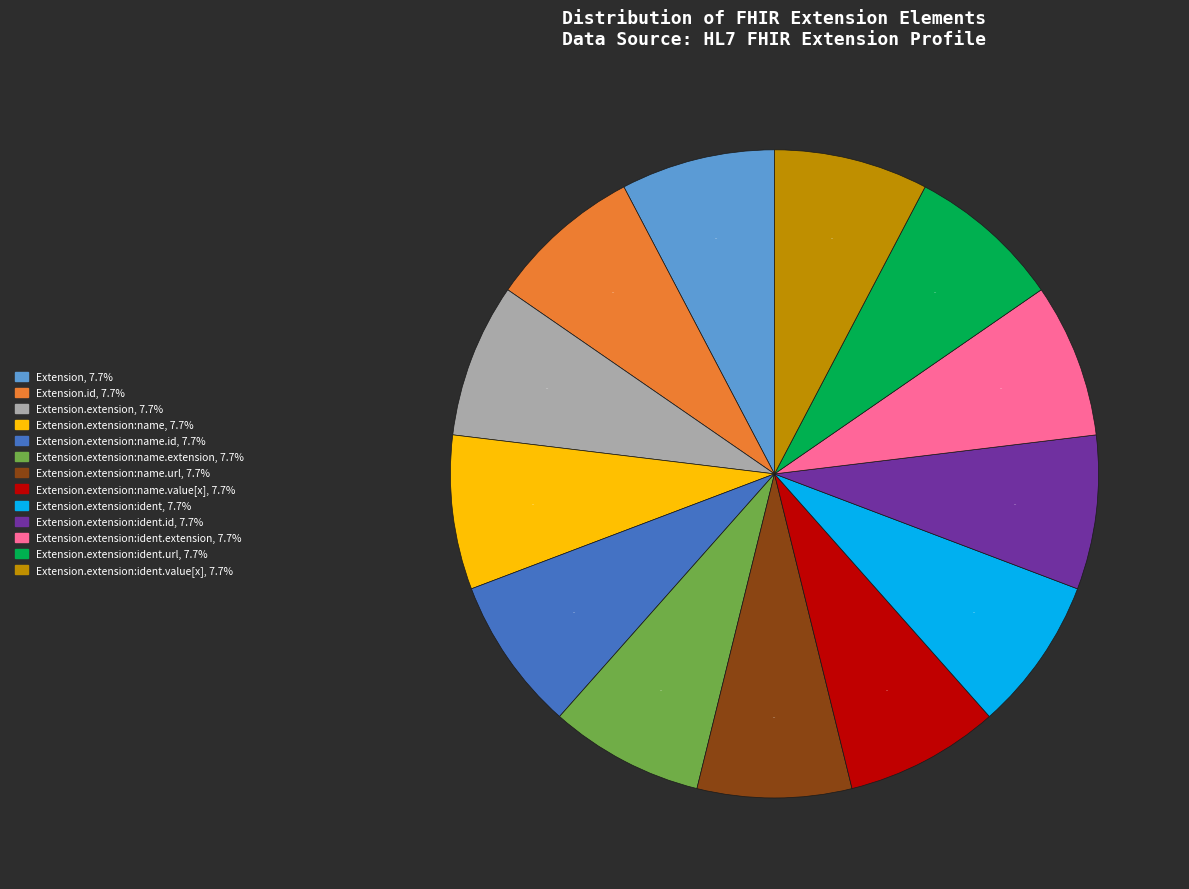

Is there any slice that represents more than half of the pie?

No